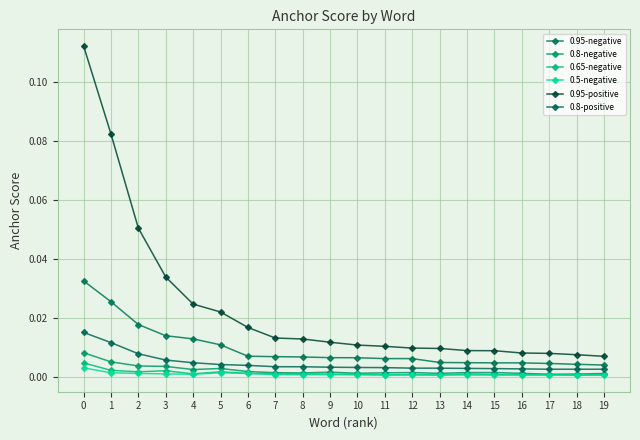

True or false: 0.95-positive has more than 2 interior local peaks.

False